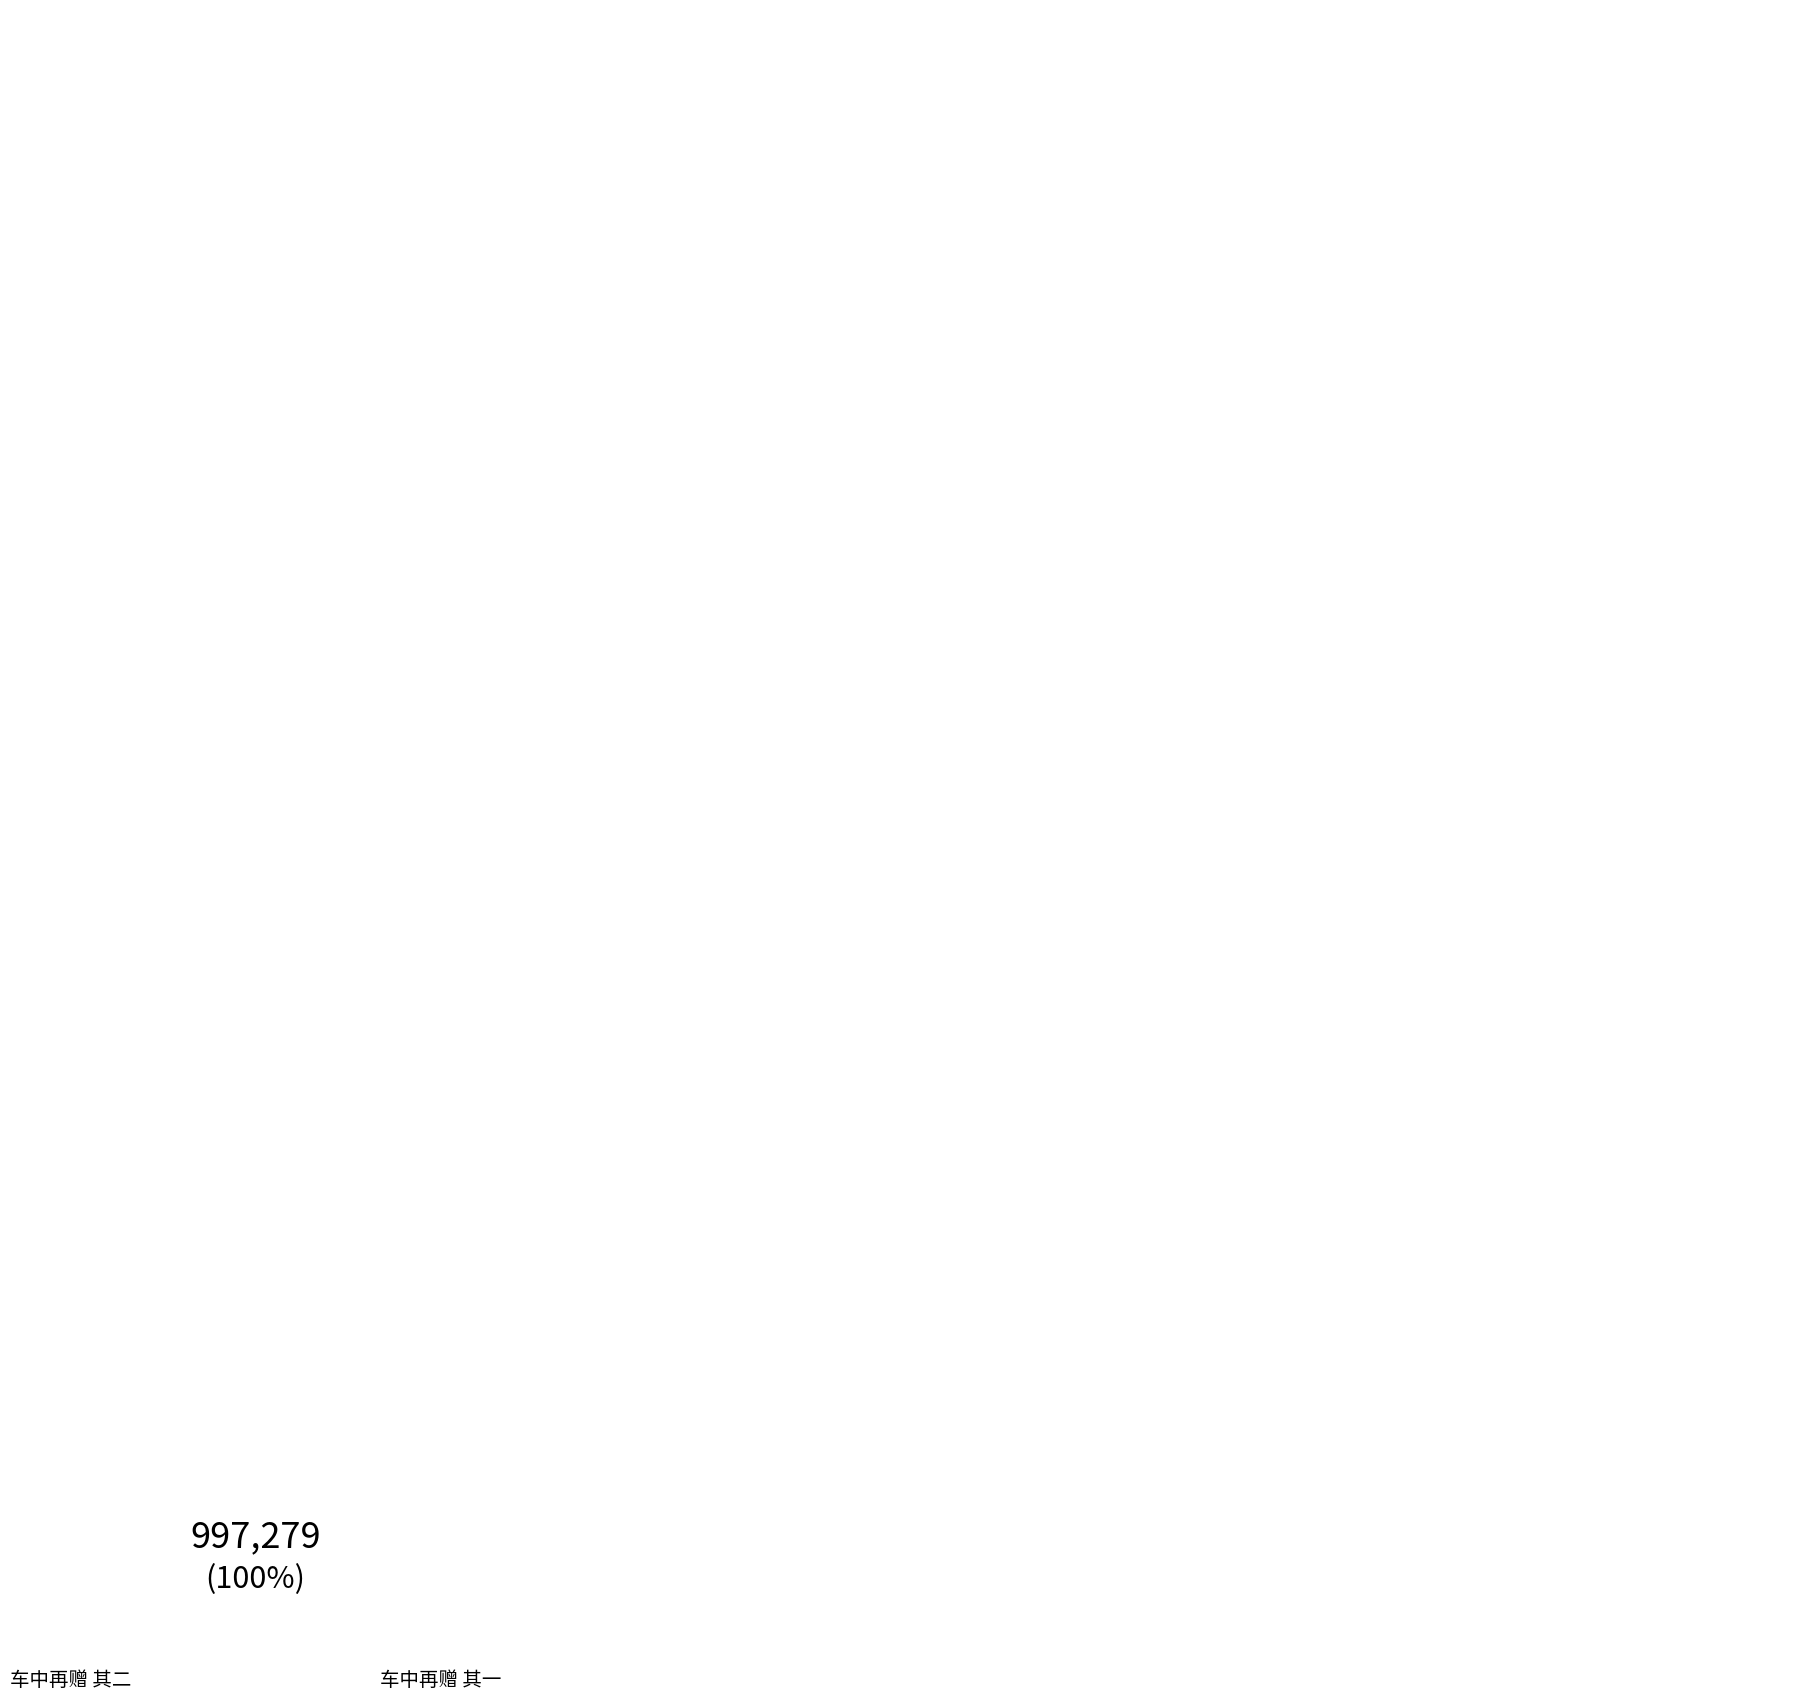

What percentage is NOT represented by 车中再赠 其二?

50.0%